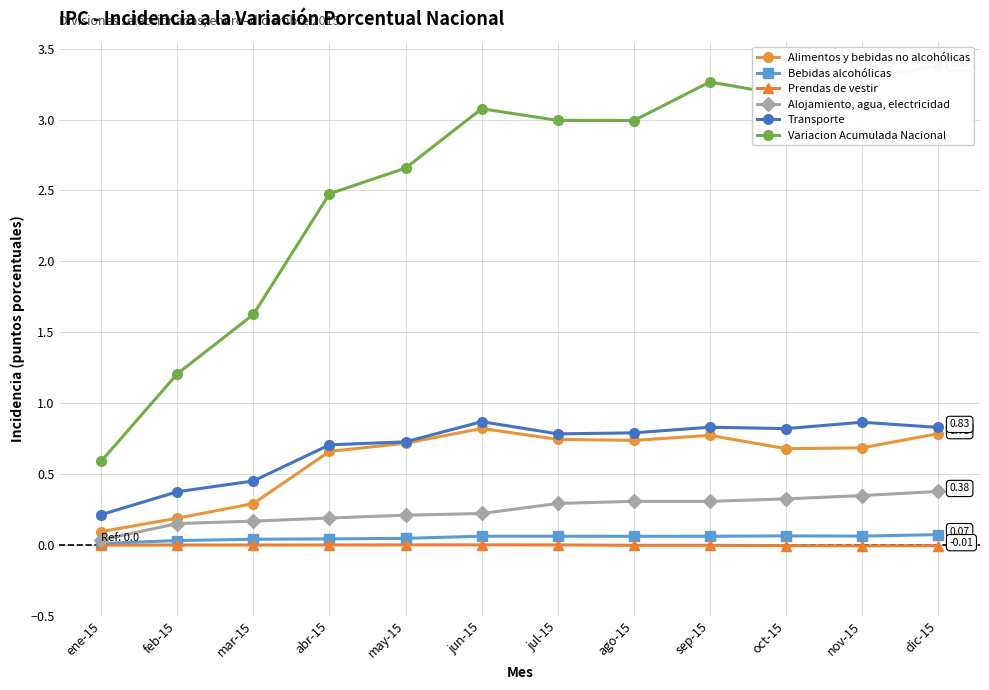

True or false: Alojamiento, agua, electricidad and Transporte cross at least once.

False